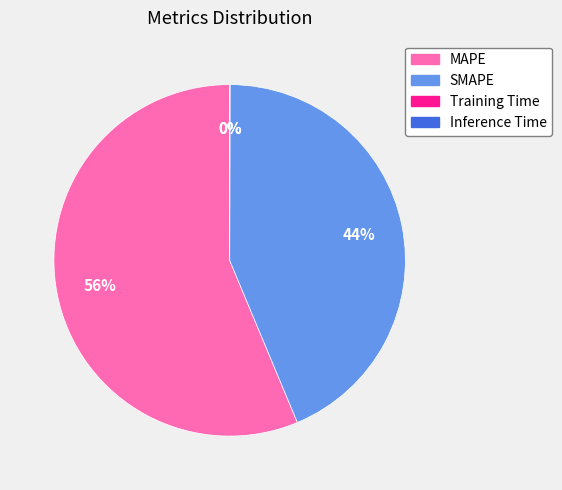

To the nearest percent, what is the combined percentage of SMAPE and MAPE?

100%